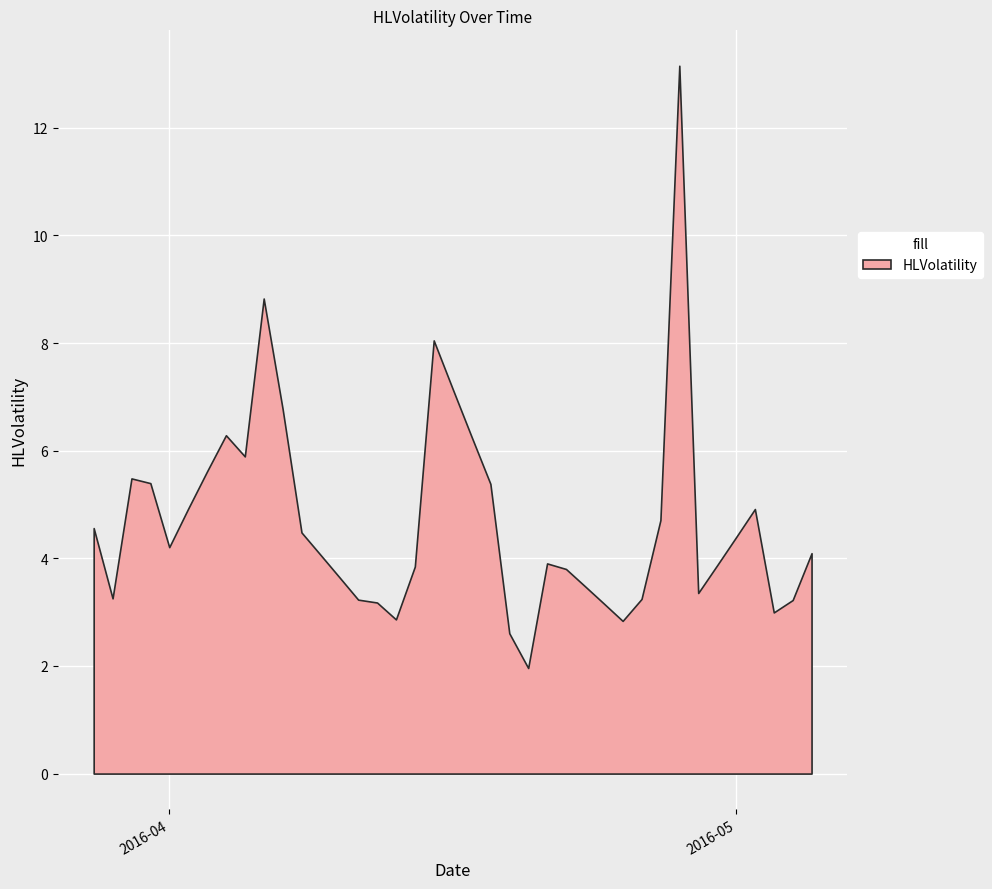

What is the minimum value shown in the chart?

2.0